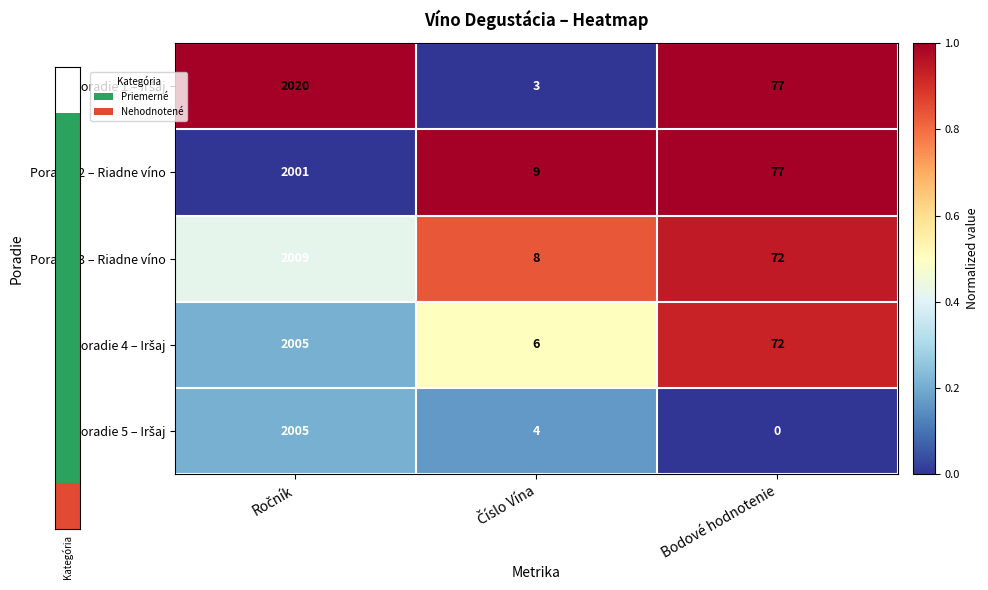

What is the difference between the maximum and minimum values in the Poradie 2 – Riadne víno series?

1992